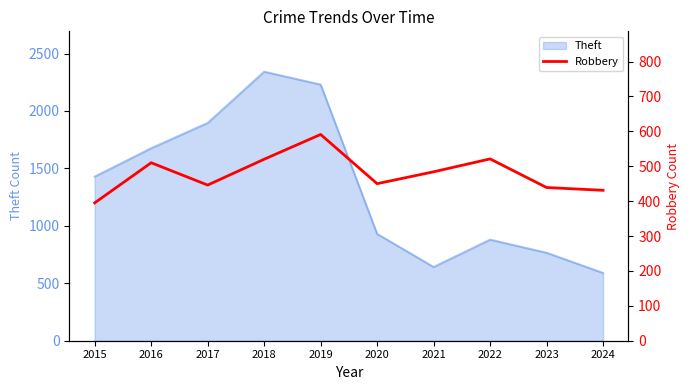

What is the highest value of the Theft series?

2342